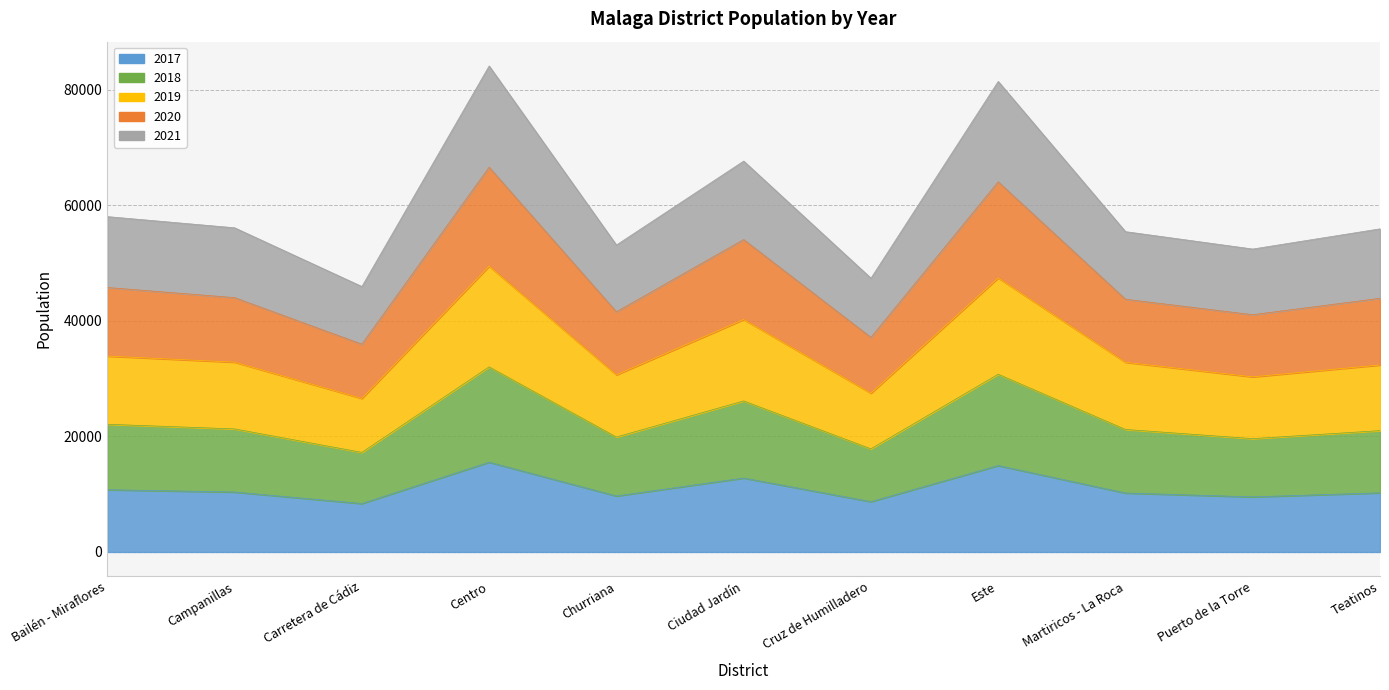

Is the value of 2017 at Carretera de Cádiz greater than the value of 2019 at Carretera de Cádiz?

No